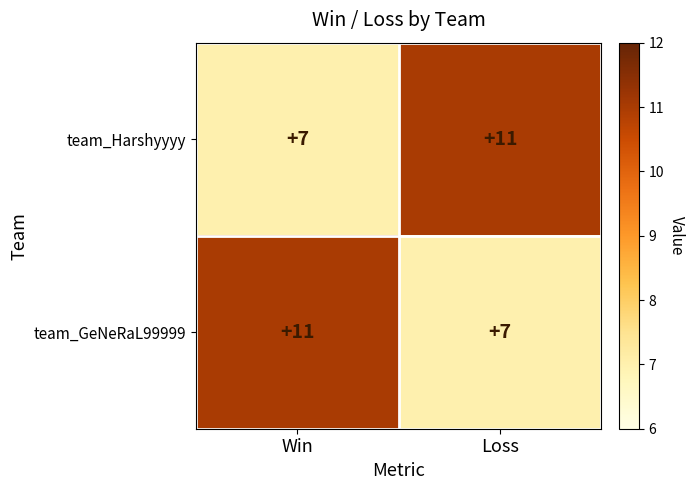

The value of team_Harshyyyy at Win is 12. True or false?

False